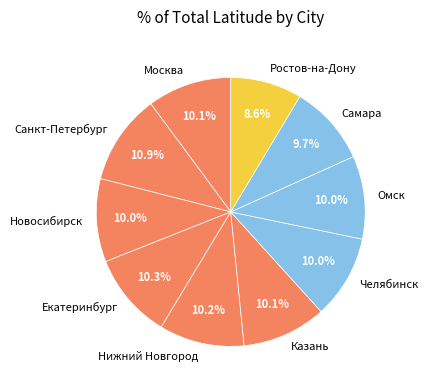

Which category has the biggest portion of the pie?

Санкт-Петербург